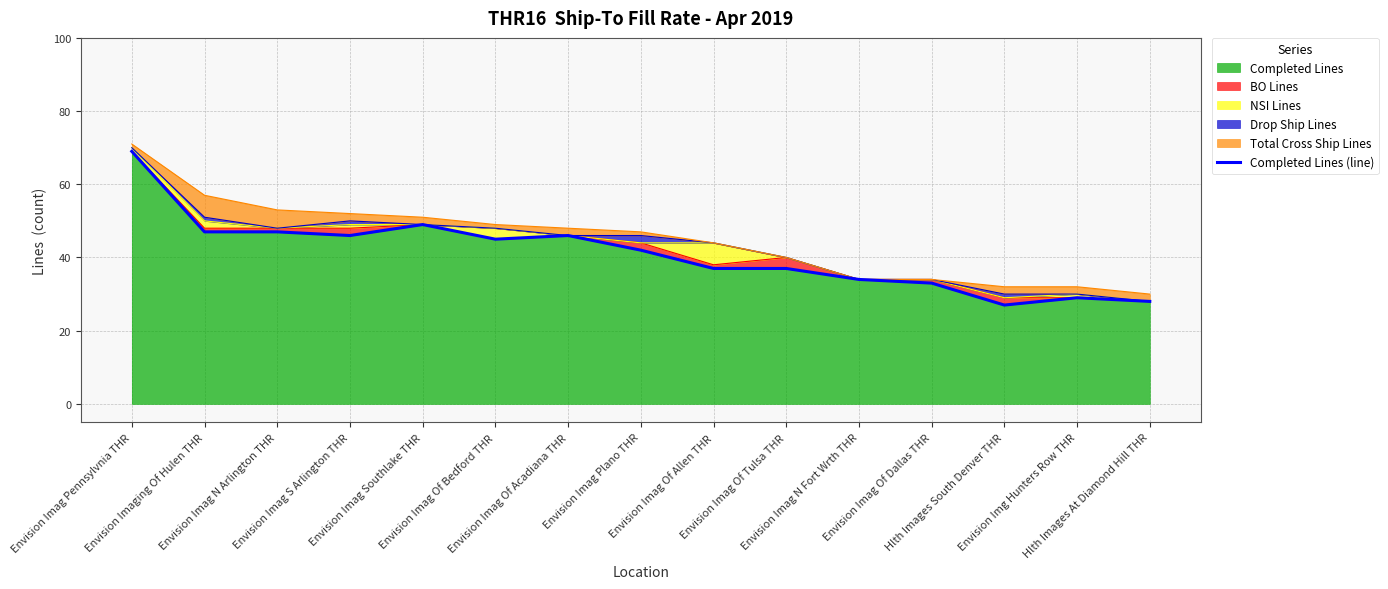

List the labels in order of value, largest first.

Envision Imag Pennsylvnia THR, Envision Imag Southlake THR, Envision Imaging Of Hulen THR, Envision Imag N Arlington THR, Envision Imag S Arlington THR, Envision Imag Of Acadiana THR, Envision Imag Of Bedford THR, Envision Imag Plano THR, Envision Imag Of Allen THR, Envision Imag Of Tulsa THR, Envision Imag N Fort Wrth THR, Envision Imag Of Dallas THR, Envision Img Hunters Row THR, Hlth Images At Diamond Hill THR, Hlth Images South Denver THR